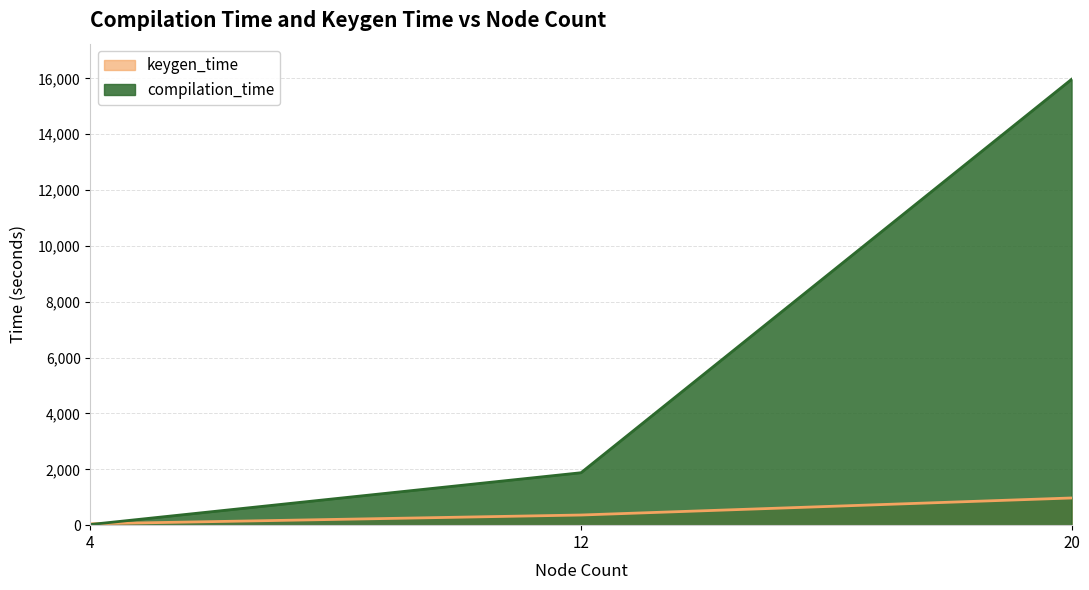

Which series has the largest total across all categories?

compilation_time